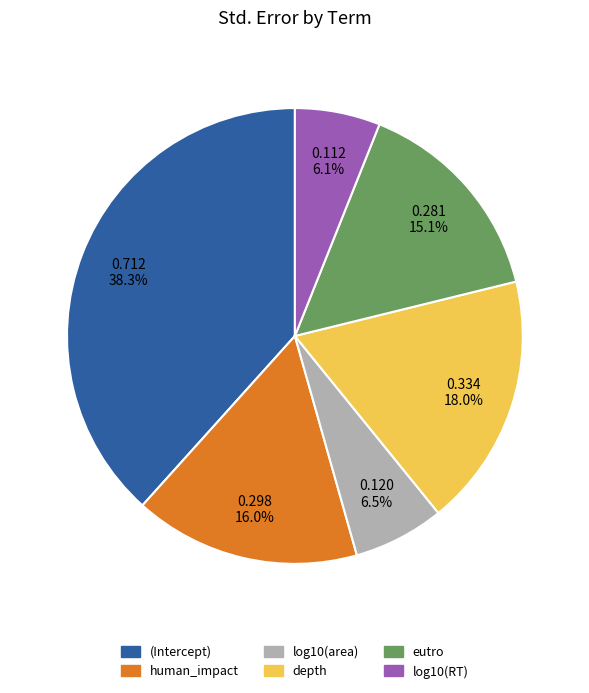

Which has a higher value, log10(area) or (Intercept)?

(Intercept)